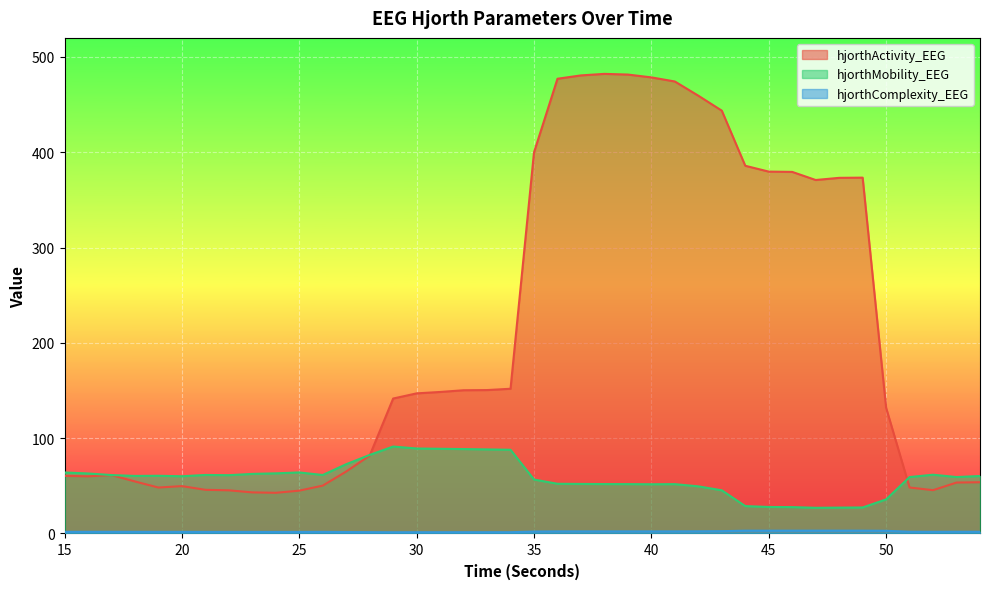

How many series are shown in this chart?

3